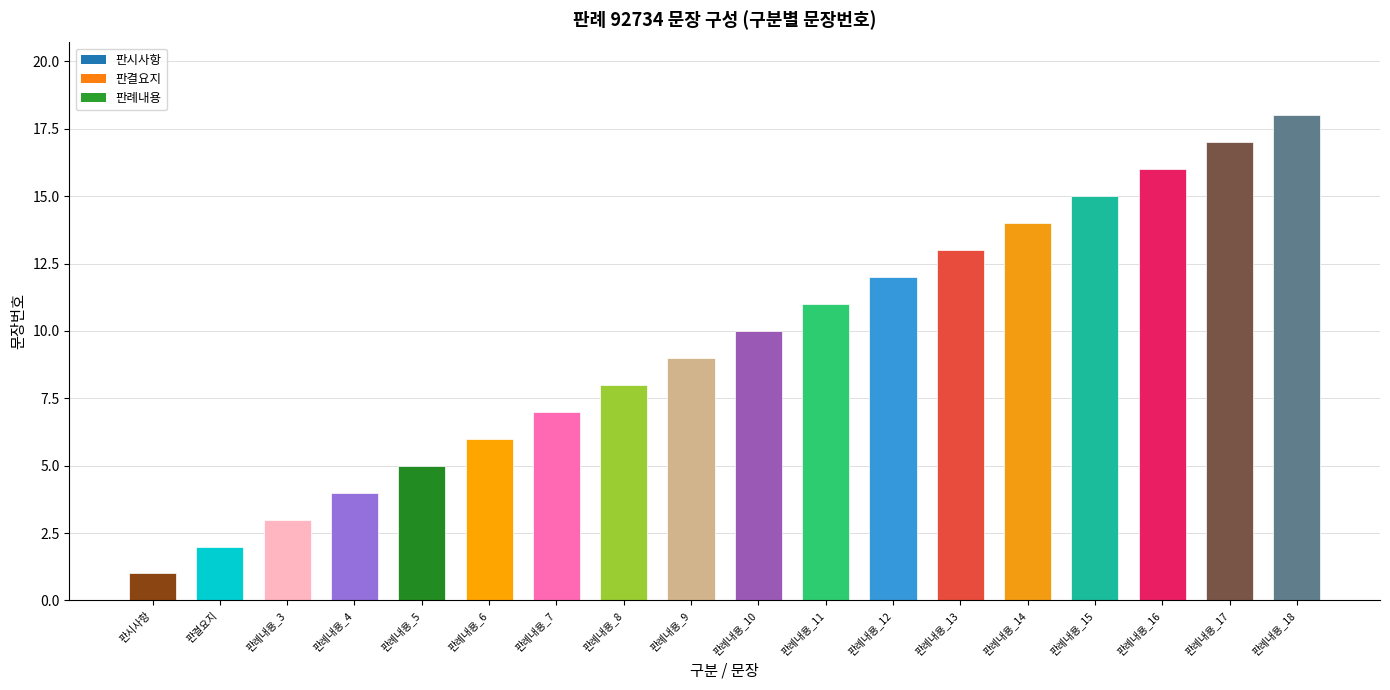

What is the value of the 9th bar from the left?

9